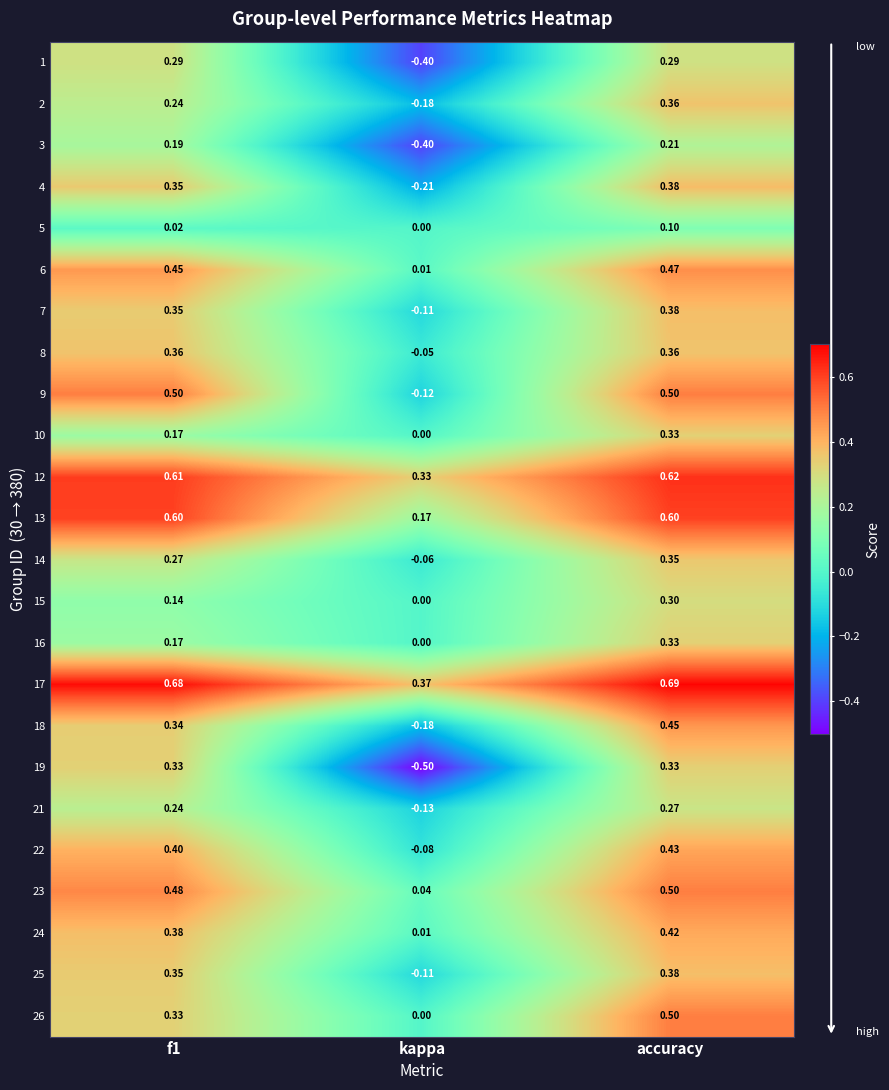

At which category is the sum across all series the highest?

accuracy